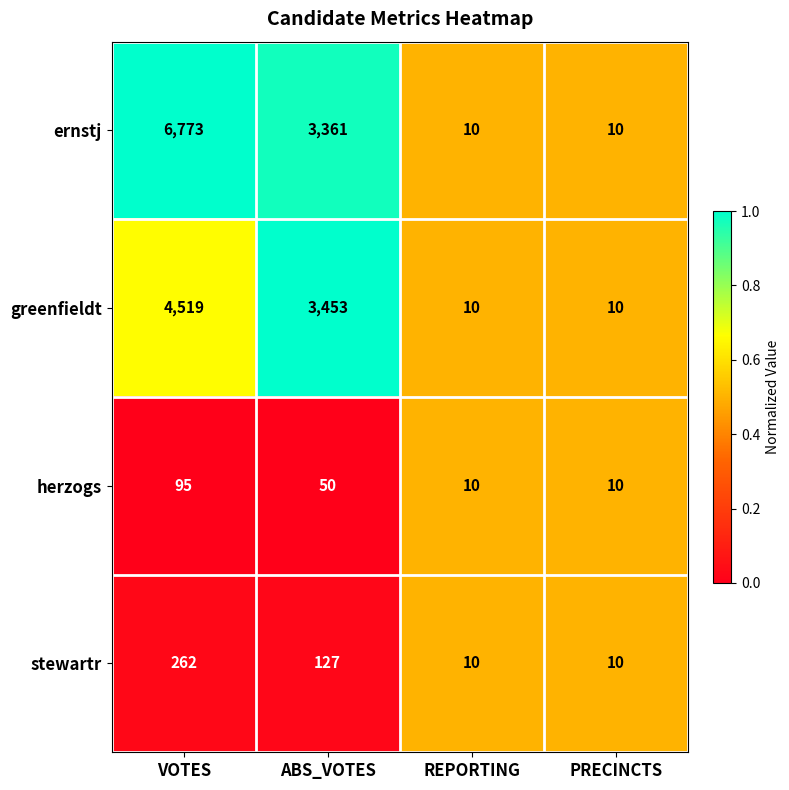

Reading left to right, list all the values displayed in this chart.

ernstj: 6773	3361	10	10
greenfieldt: 4519	3453	10	10
herzogs: 95	50	10	10
stewartr: 262	127	10	10